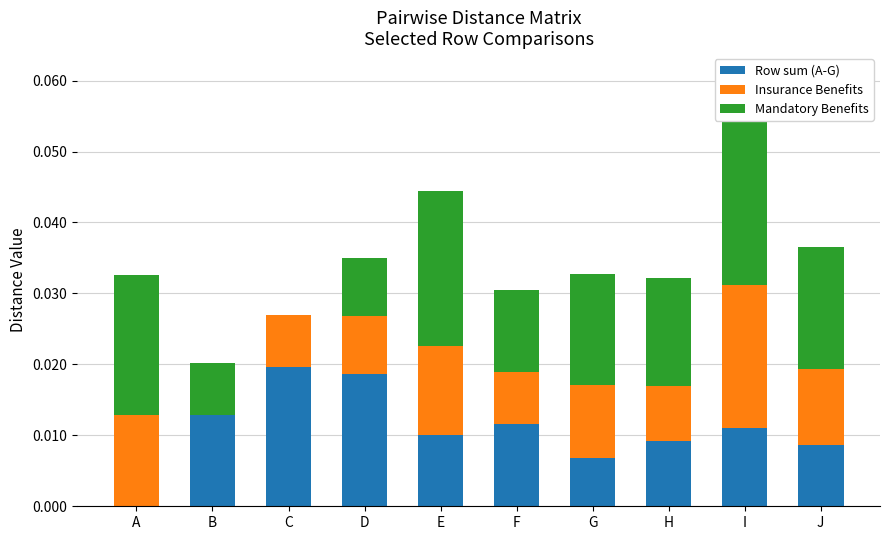

True or false: Insurance Benefits has a value of 0.0 at A.

True